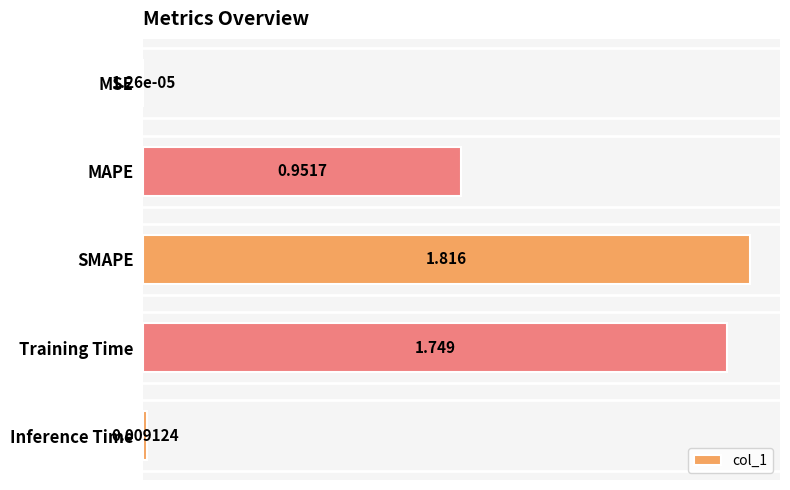

At which category does the chart reach its peak across all series?

SMAPE